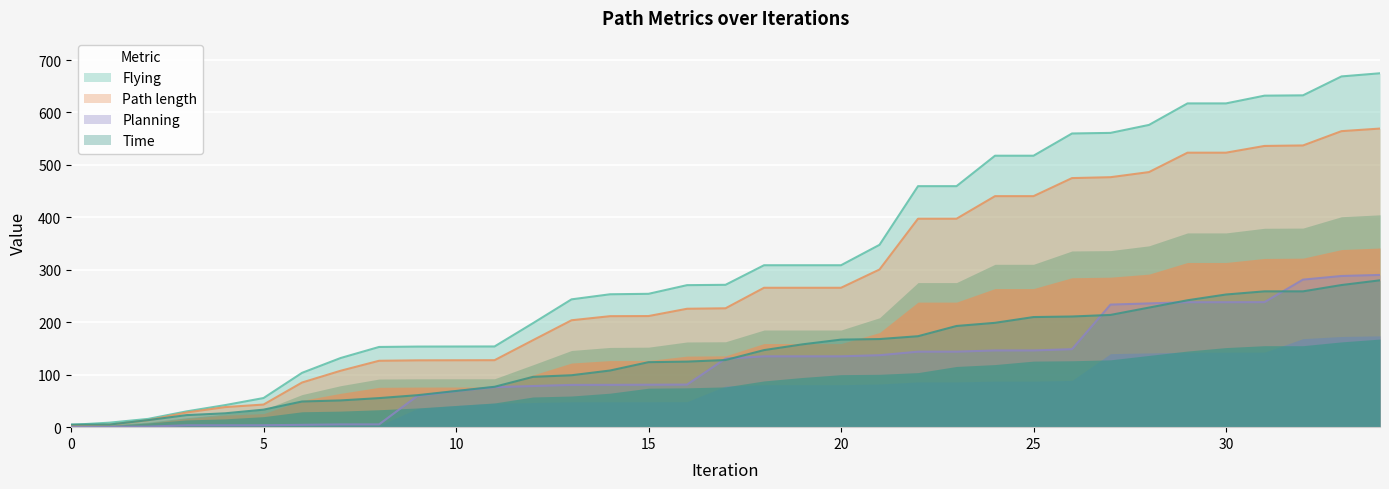

What is the total value across all series at 32?

1710.0